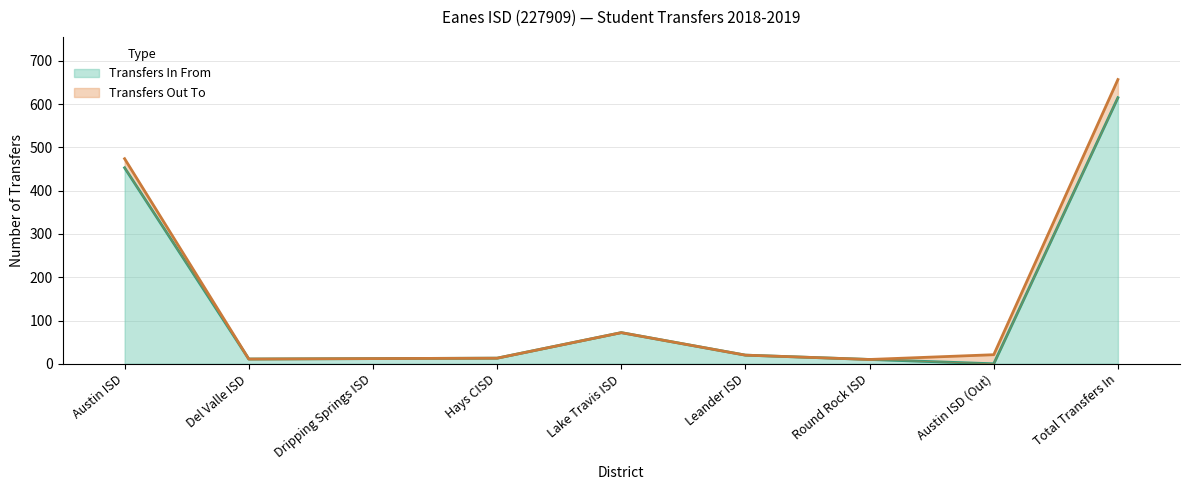

List the labels in order of value, smallest first.

Austin ISD (Out), Round Rock ISD, Del Valle ISD, Dripping Springs ISD, Hays CISD, Leander ISD, Lake Travis ISD, Austin ISD, Total Transfers In